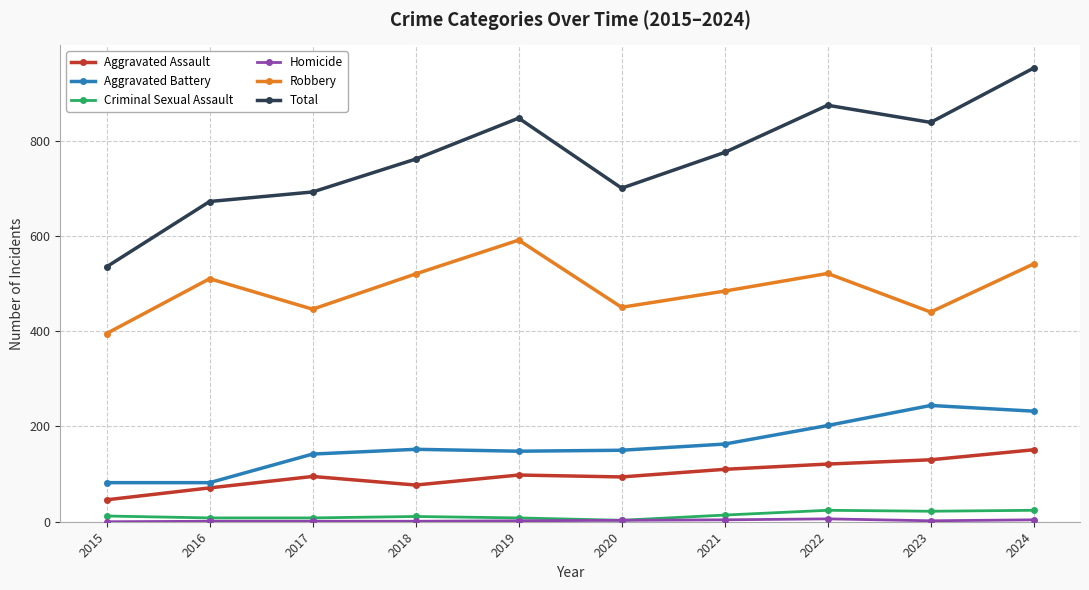

True or false: Robbery has more than 0 interior local peaks.

True